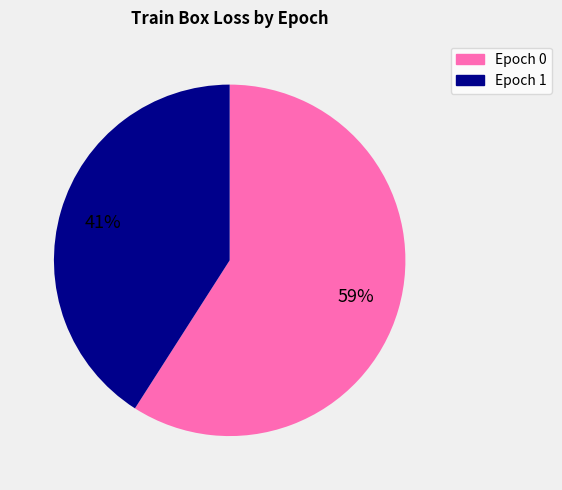

To the nearest percent, what portion does Epoch 0 represent?

59%